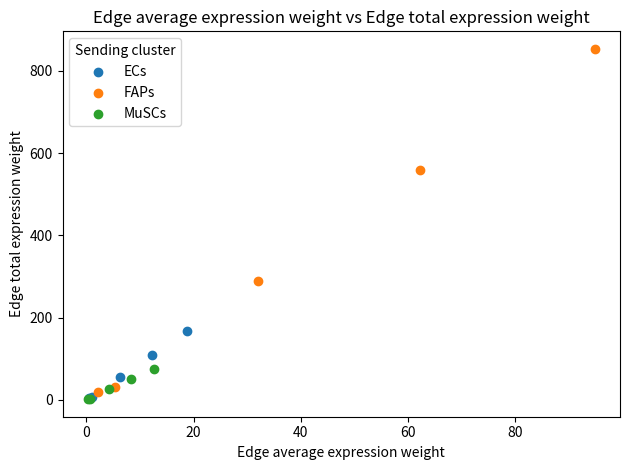

Which series has the widest spread of Y values?

FAPs